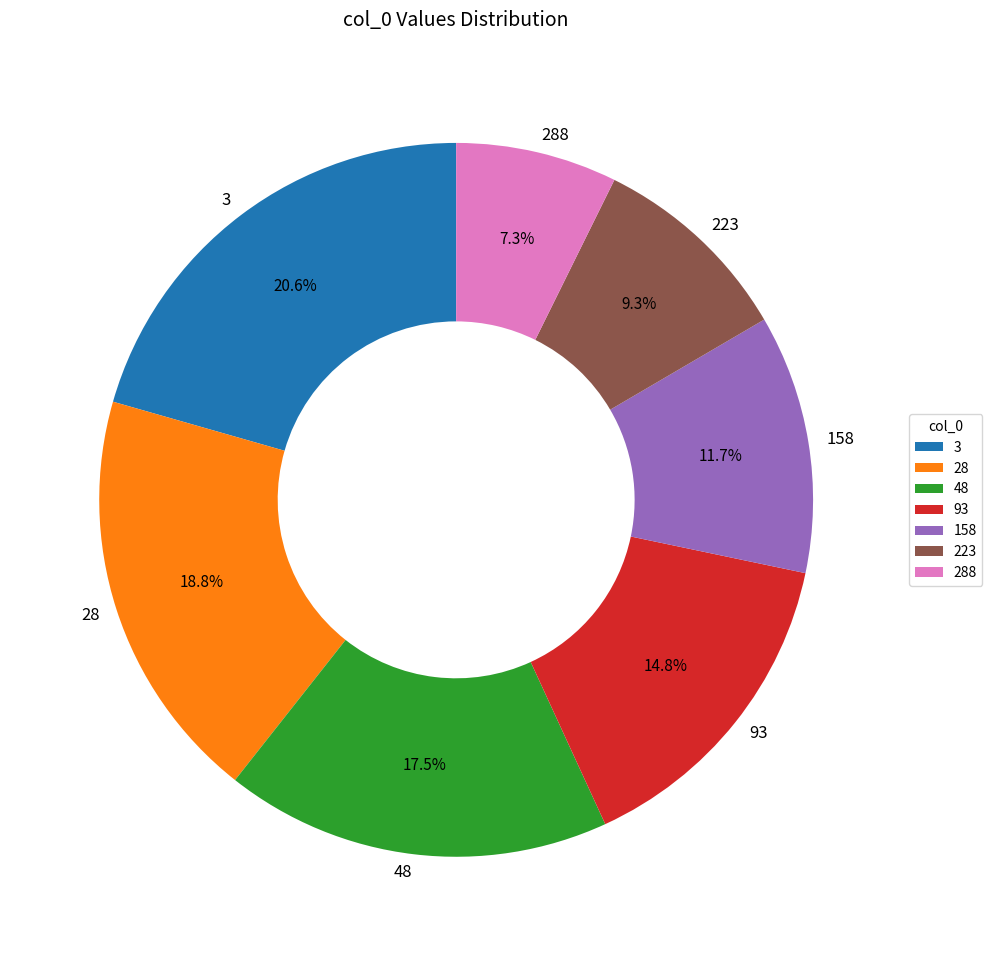

Is there a majority slice in this chart?

No